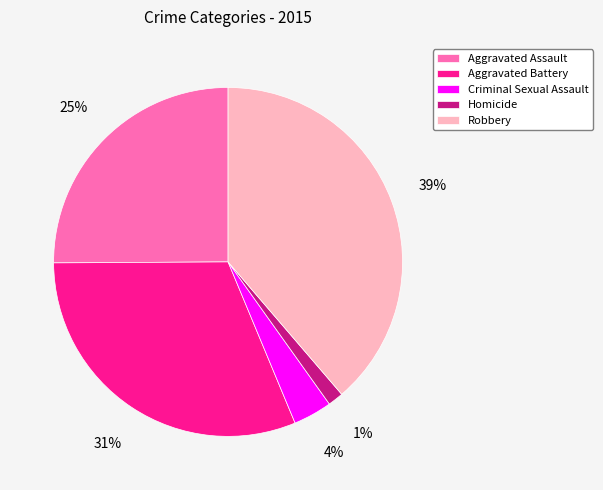

Is the sum of Criminal Sexual Assault and Aggravated Battery greater than half?

No